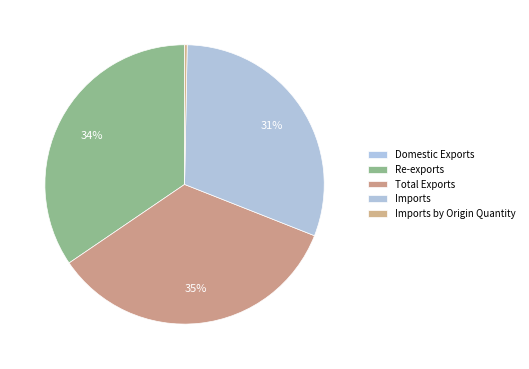

How many slices are in this pie chart?

5